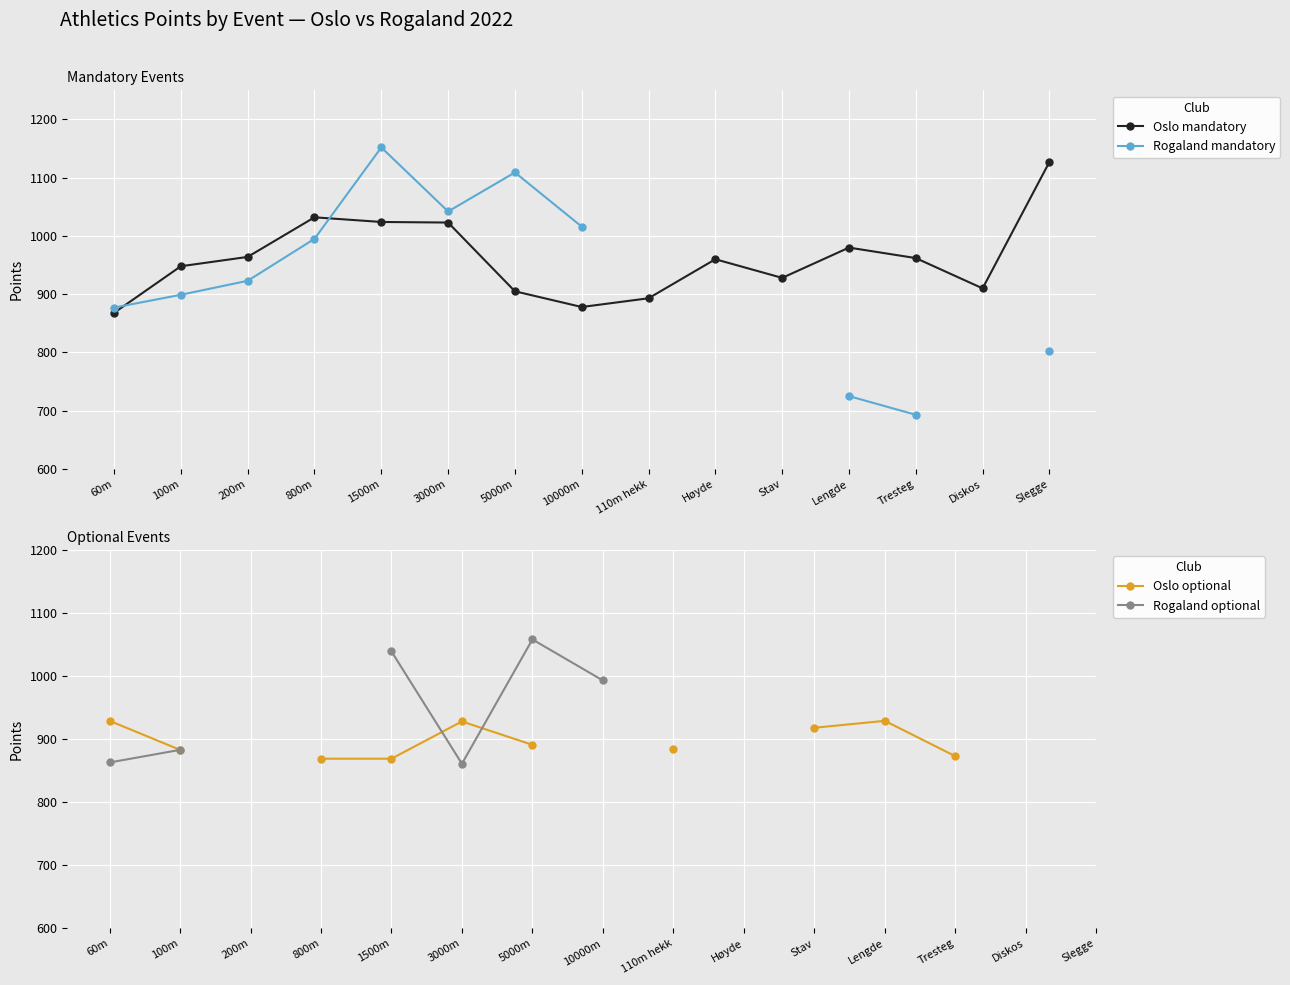

How many series are shown in this chart?

4